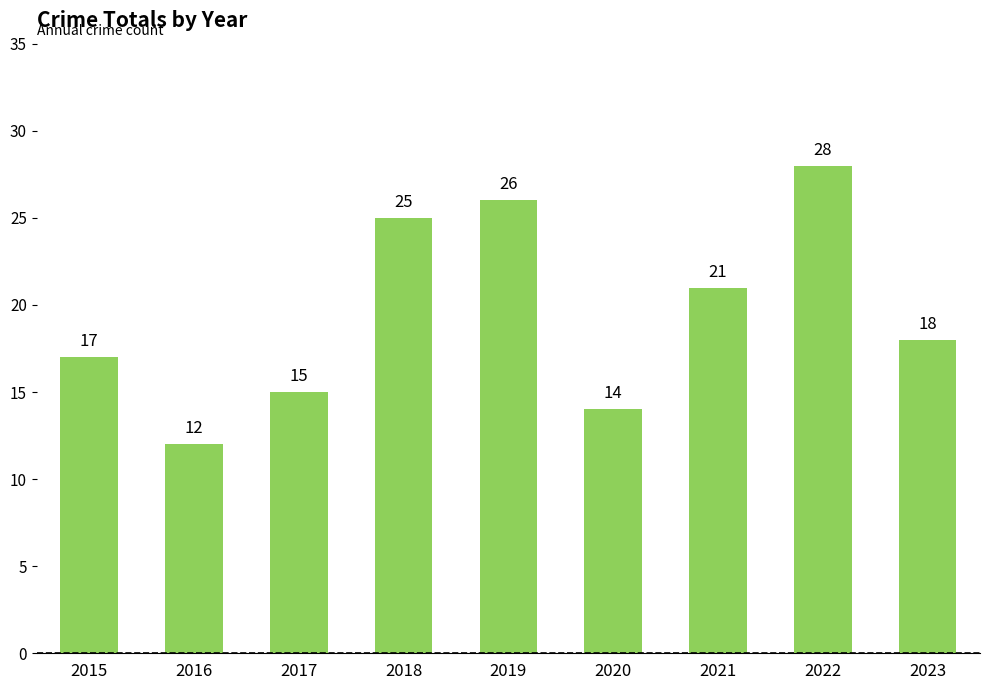

Where does the data first go above 18?

2018